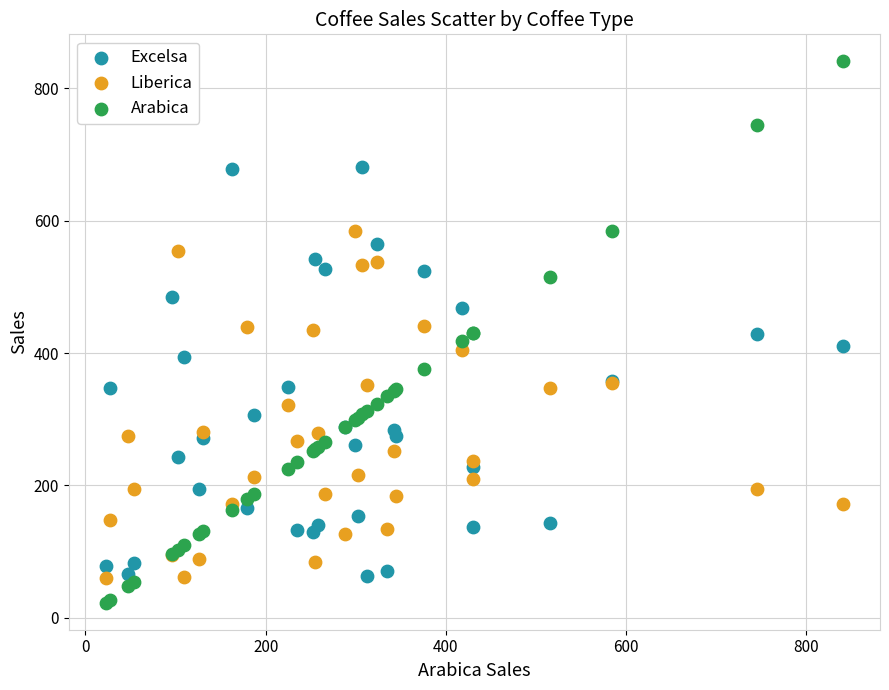

Which series has the widest spread of Y values?

Arabica